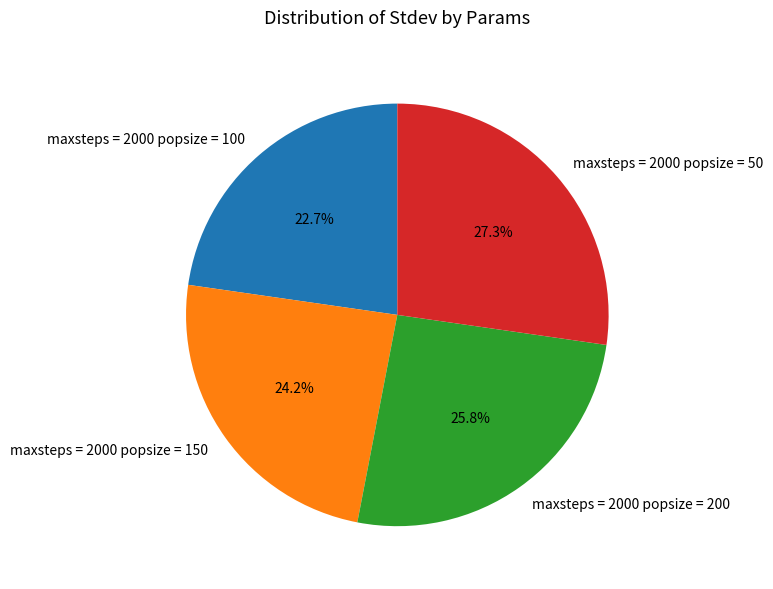

To the nearest percent, what is the difference between the maxsteps = 2000 popsize = 50 and maxsteps = 2000 popsize = 150 slice percentages?

3%